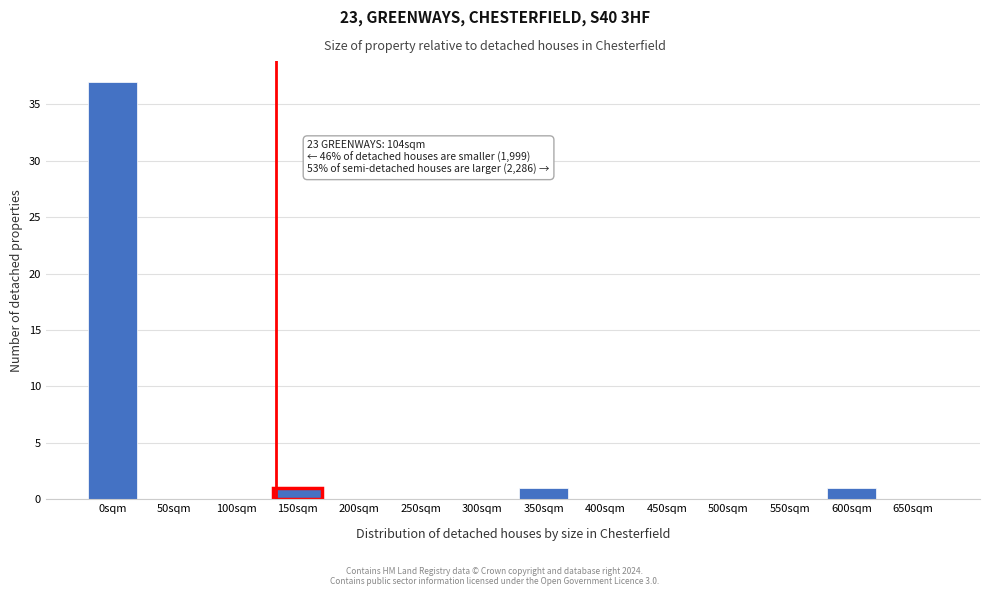

Reading left to right, what are all the values shown in this chart?

0sqm=37	50sqm=0	100sqm=0	150sqm=1	200sqm=0	250sqm=0	300sqm=0	350sqm=1	400sqm=0	450sqm=0	500sqm=0	550sqm=0	600sqm=1	650sqm=0